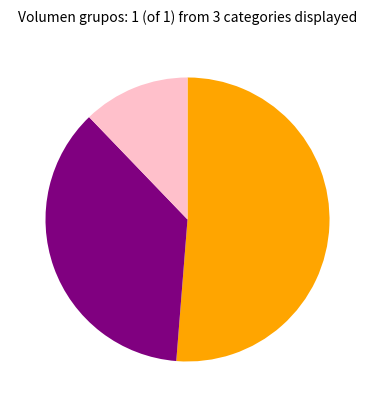

Is there any slice that represents more than half of the pie?

Yes